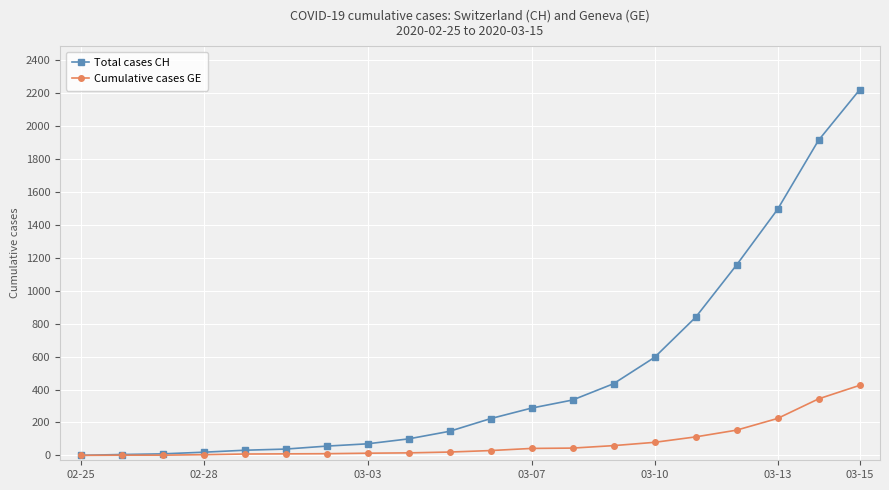

What is the greatest value displayed?

2220